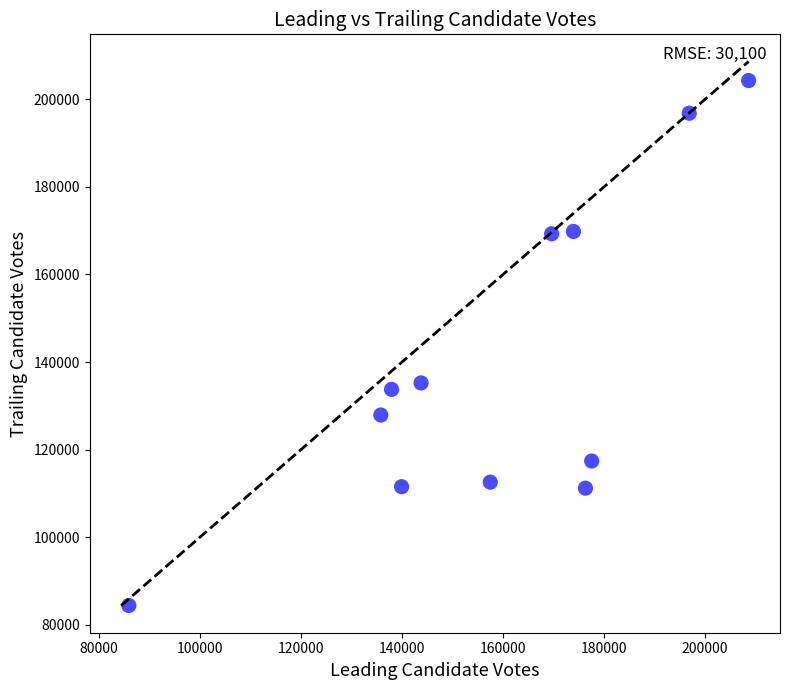

What Y value in the scatter plot is closest to 144350?

135244